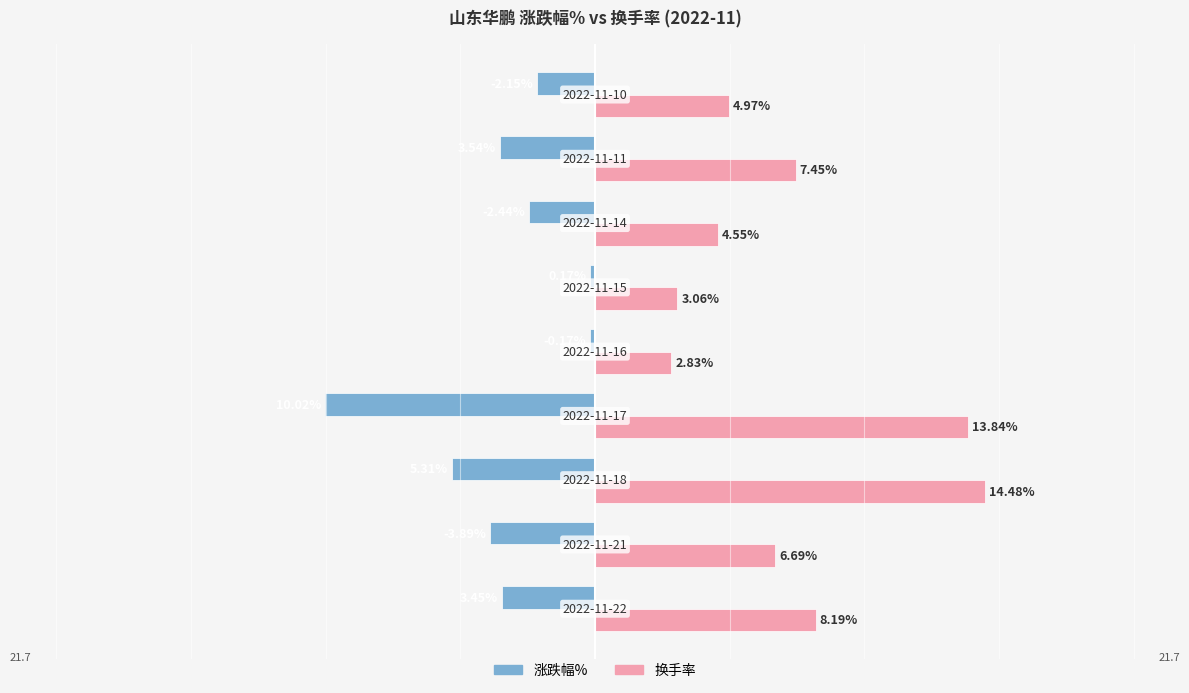

List the series in order of their peak value, highest first.

换手率, 涨跌幅%